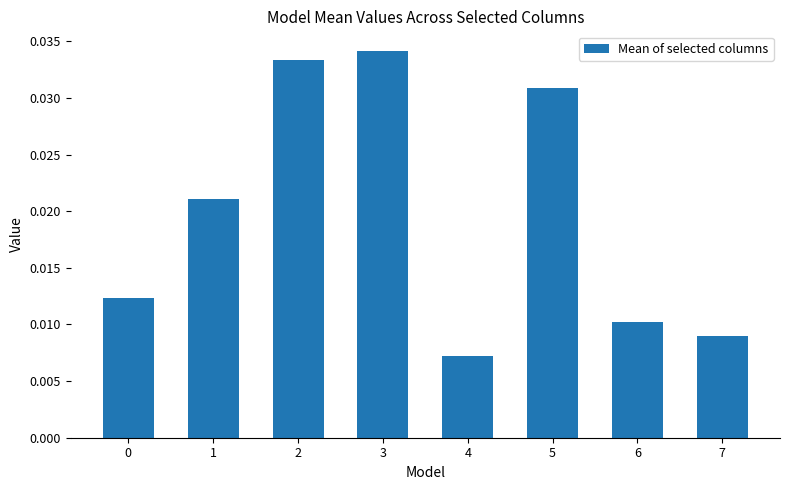

Where is the data nearest to the value 0?

4